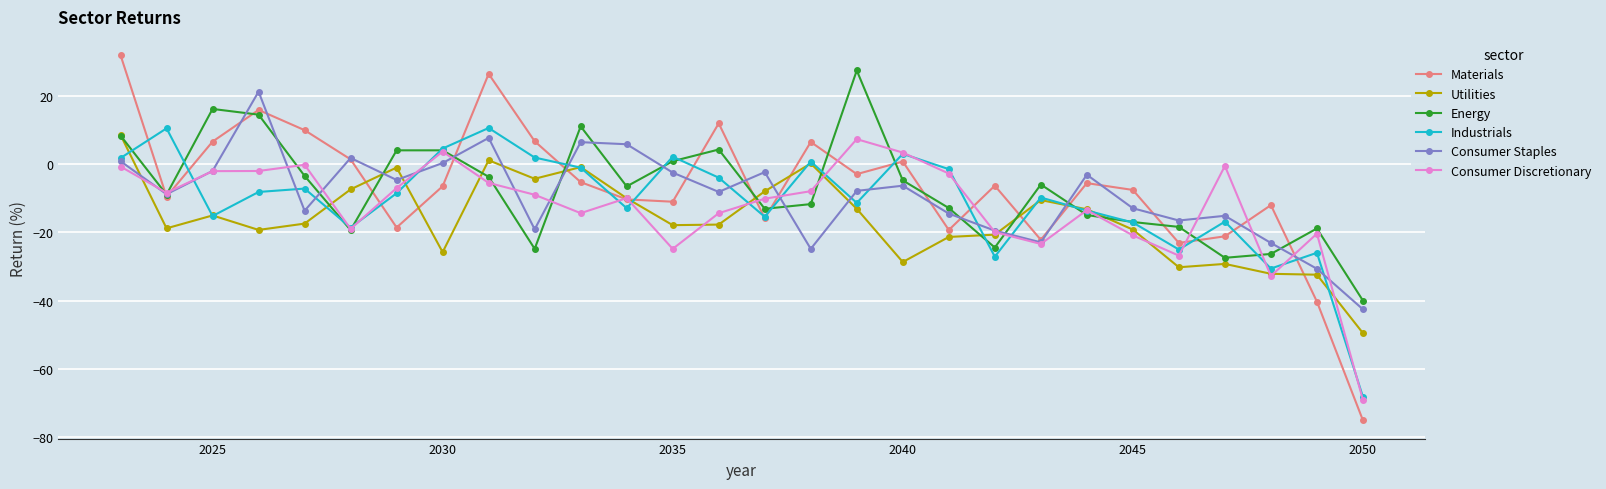

What is the average value of the Industrials series?

-10.8